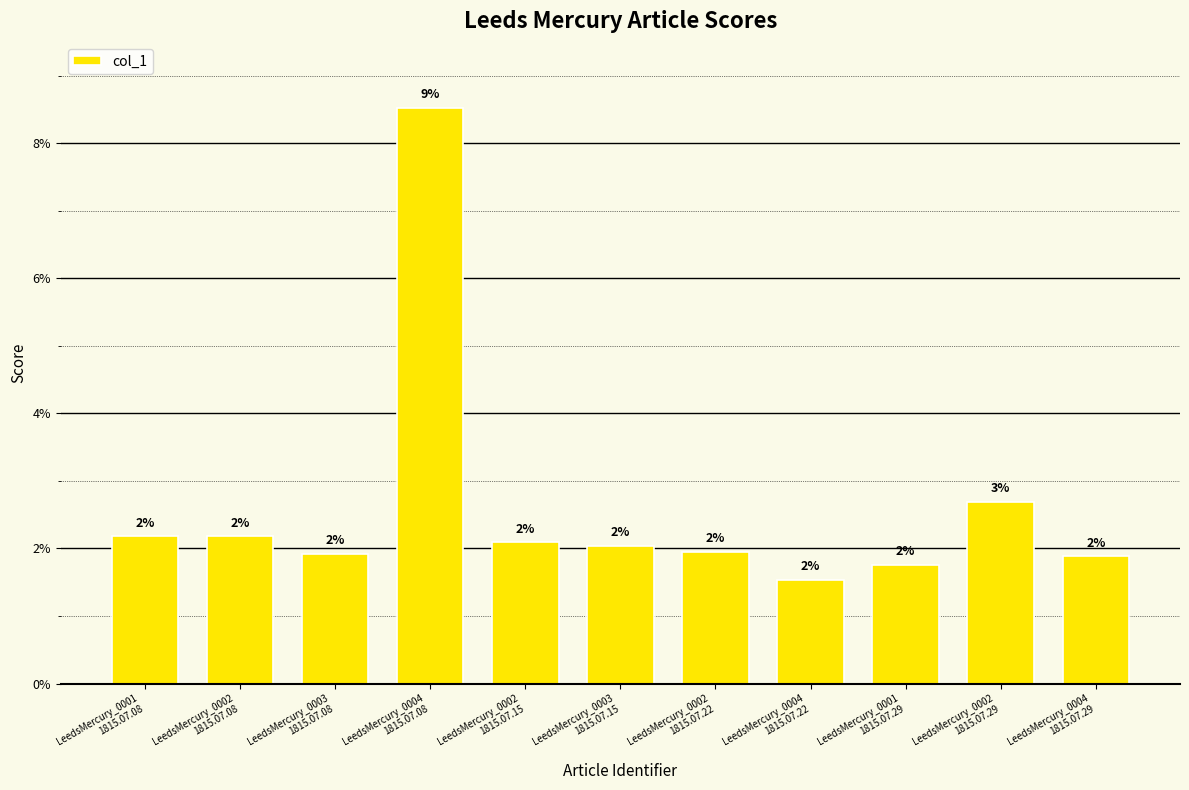

What is the maximum value shown in the chart?

0.1